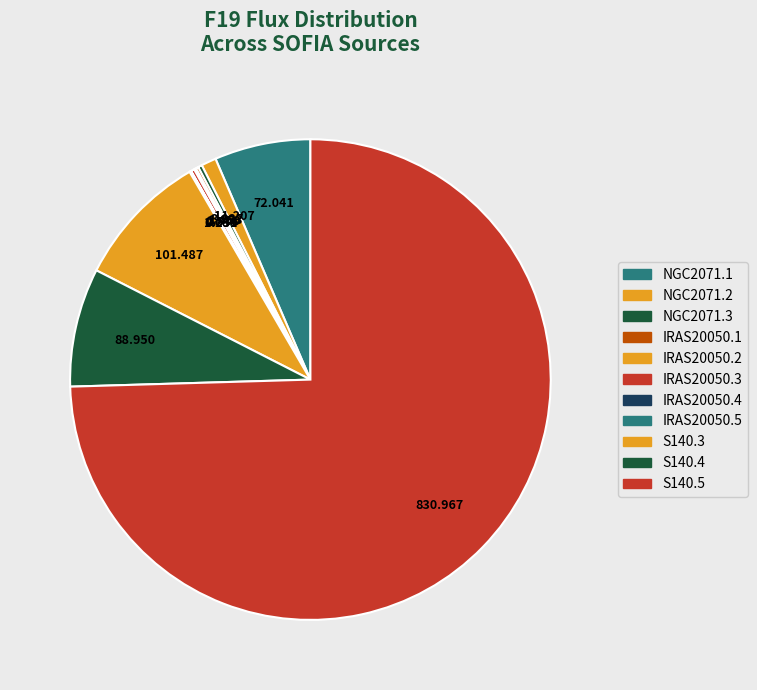

Rank the categories by value from lowest to highest.

IRAS20050.4, IRAS20050.5, IRAS20050.2, IRAS20050.1, IRAS20050.3, NGC2071.3, NGC2071.2, NGC2071.1, S140.4, S140.3, S140.5